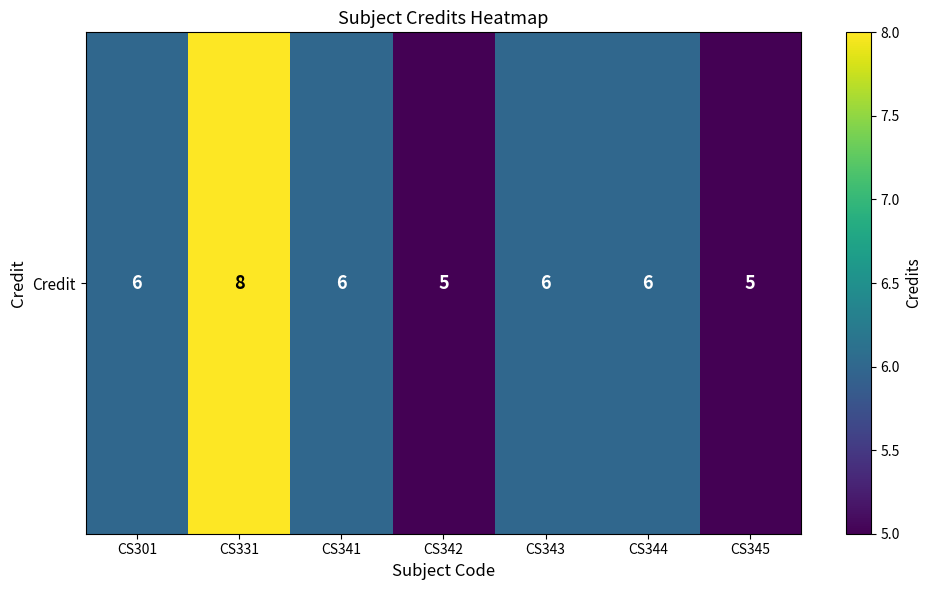

What is the greatest value displayed?

8